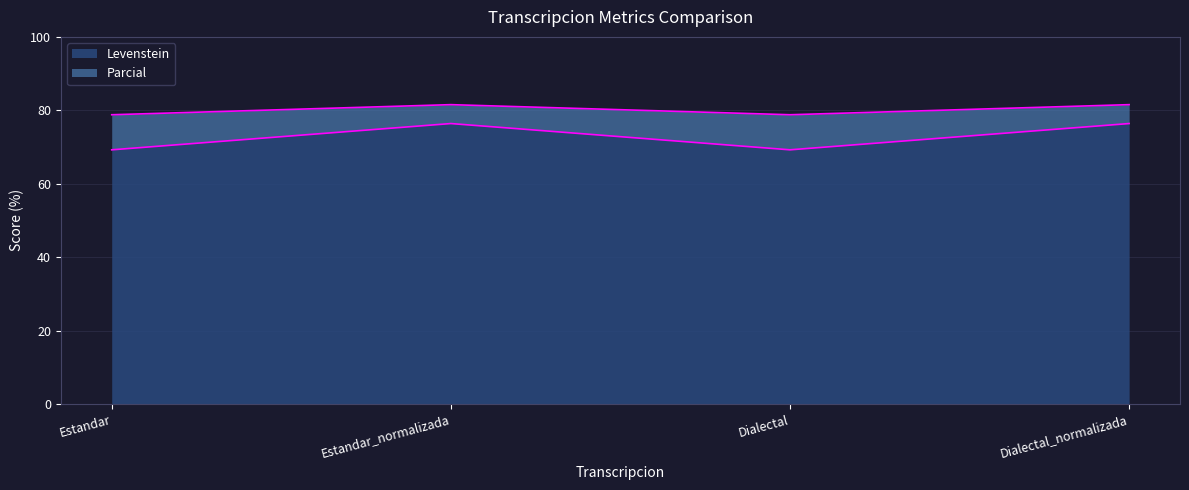

What is the approximate value of Levenstein at Dialectal?

69.2